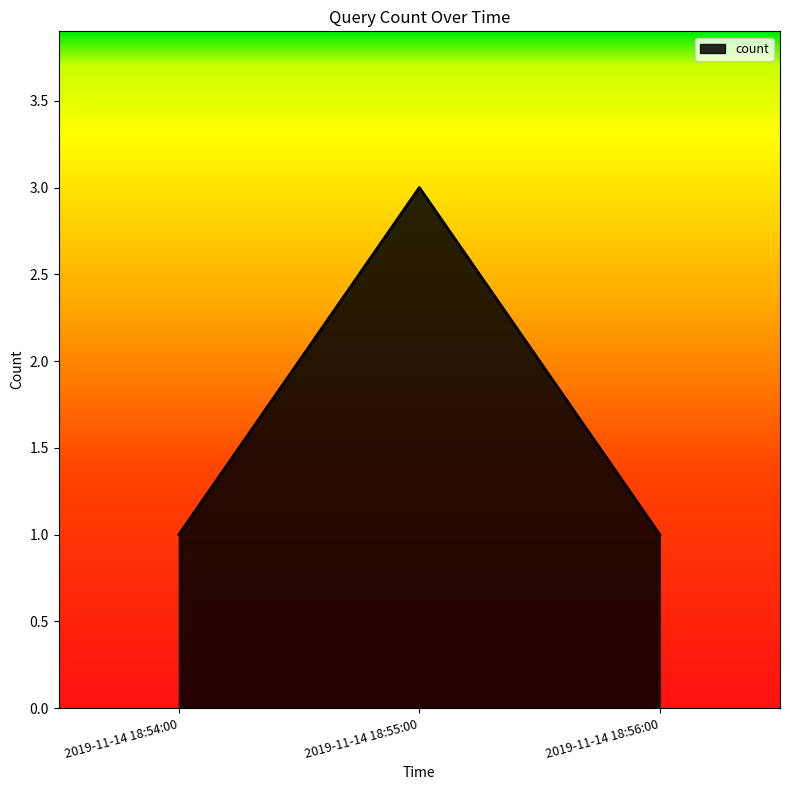

What value does the data have at 2019-11-14 18:55:00?

3